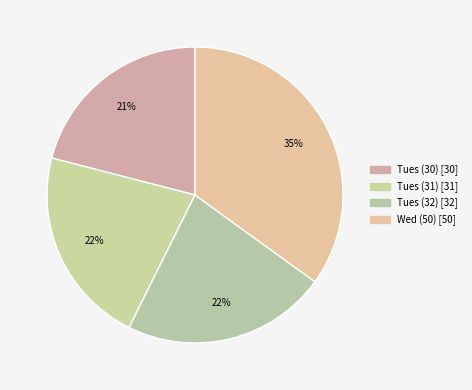

Do Tues (31) and Wed (50) together represent more than half of the pie?

Yes